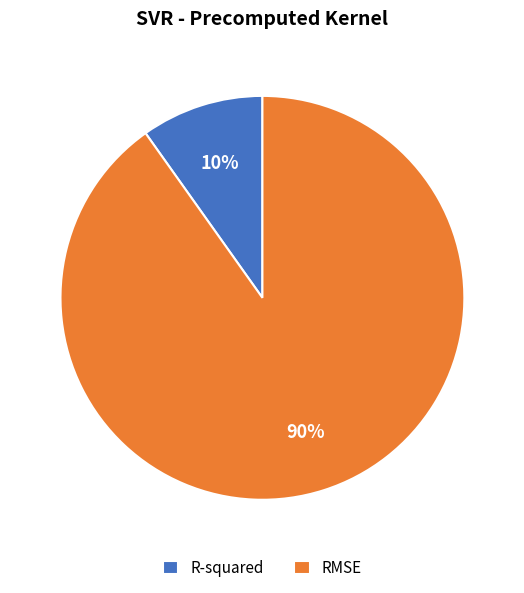

To the nearest percent, what portion does R-squared represent?

10%